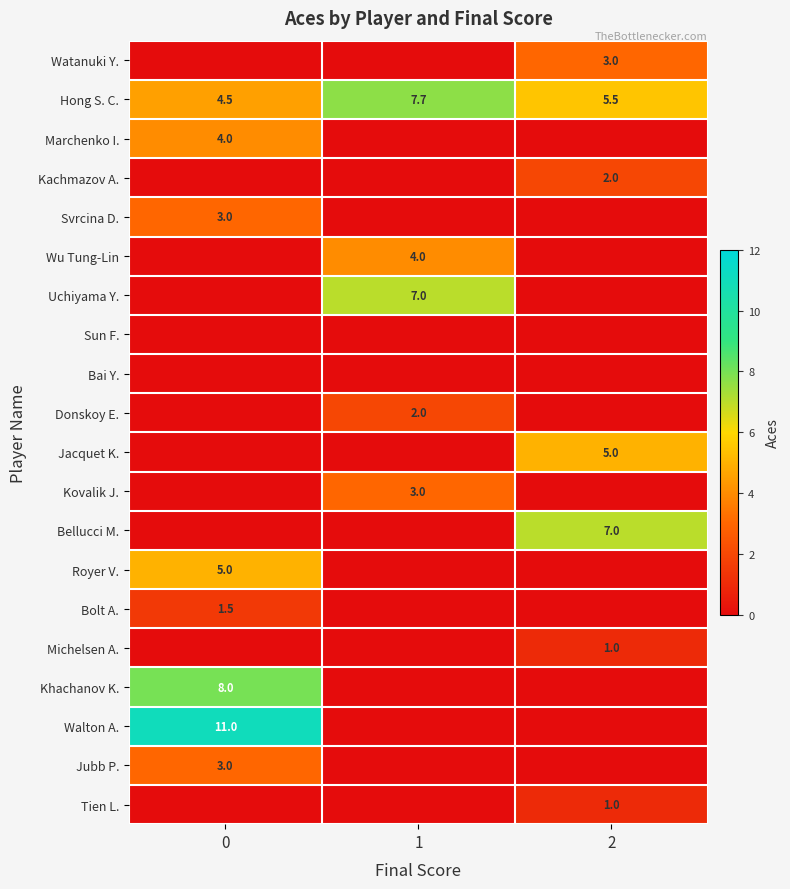

True or false: Tien L. has a value of 1.0 at 2.

True